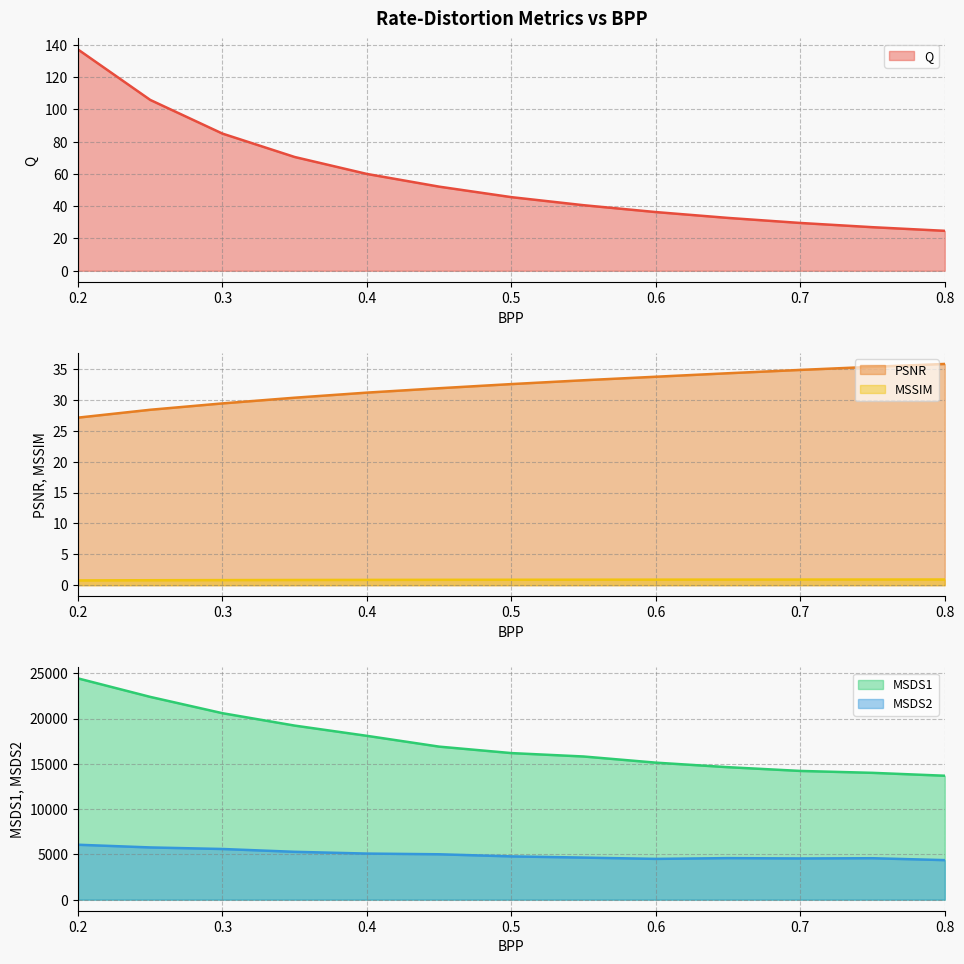

What is the label of the 5th point from the right?

0.6